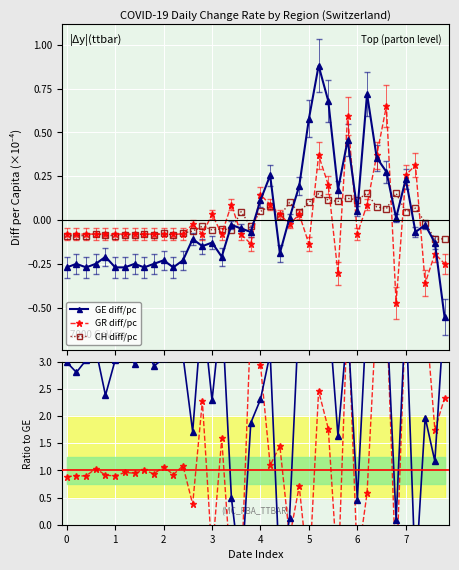

What is the value of the GR ratio point at the 24th from the left?

-0.2